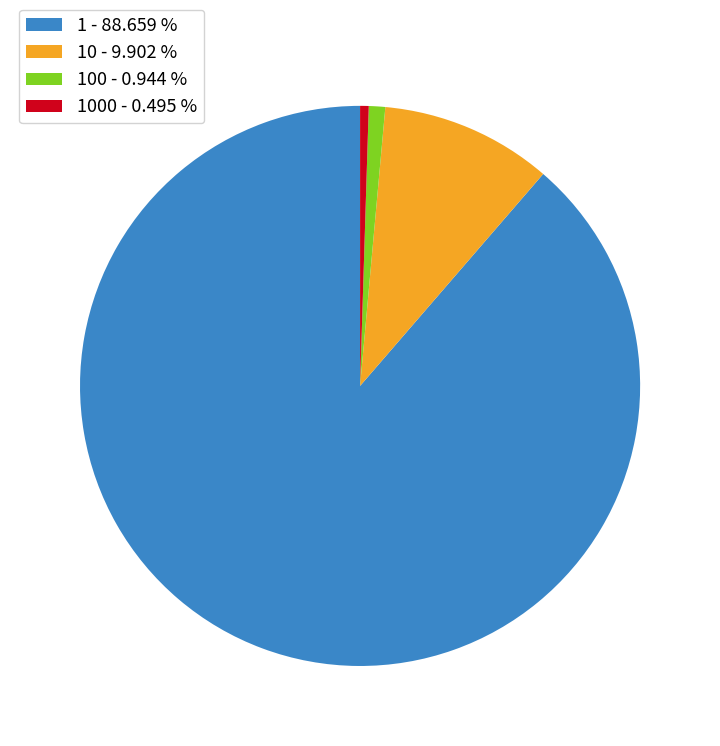

Combined, do 1000 - 0.495 % and 100 - 0.944 % account for over 50%?

No